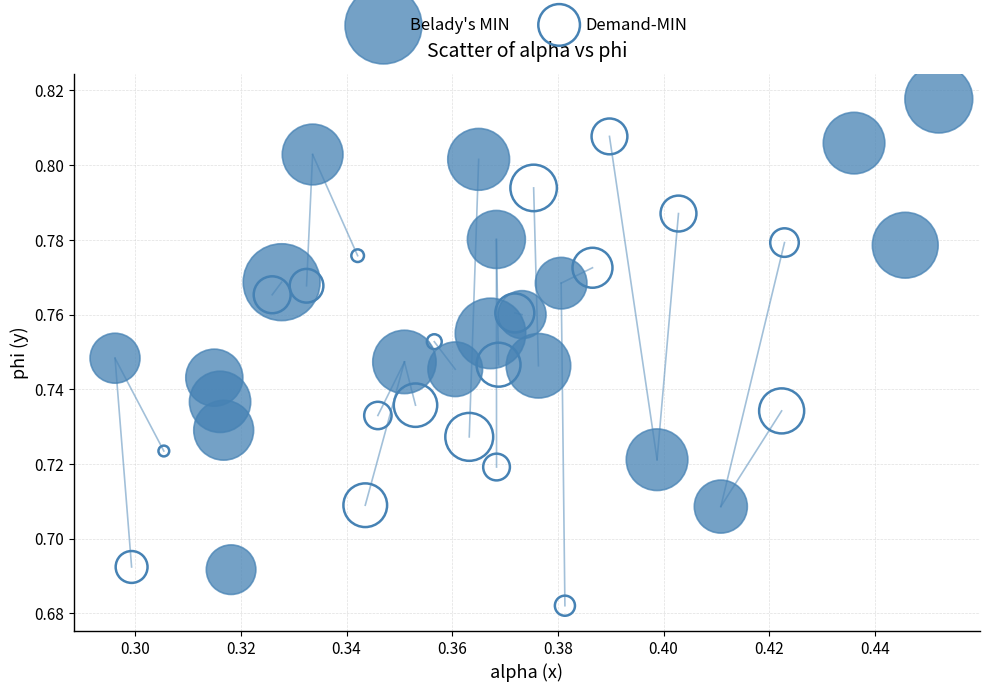

What are all the series names shown in the legend?

Belady's MIN, Demand-MIN